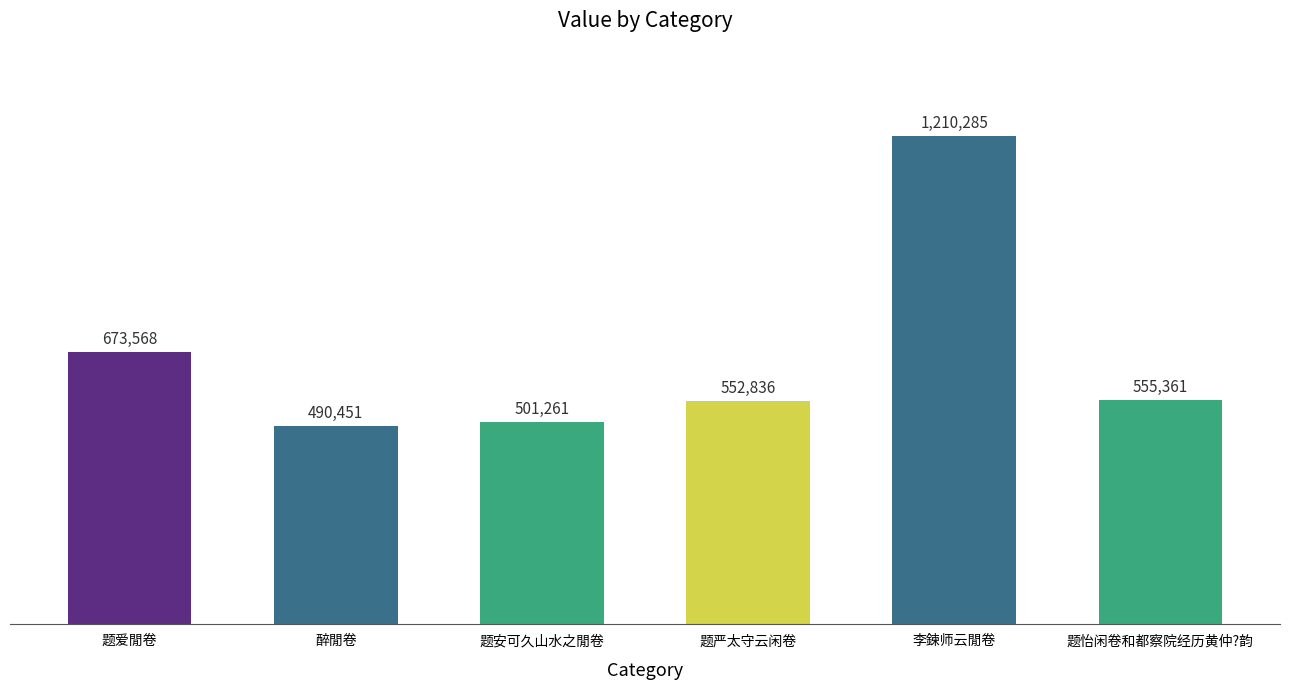

Does the chart contain any negative values?

No